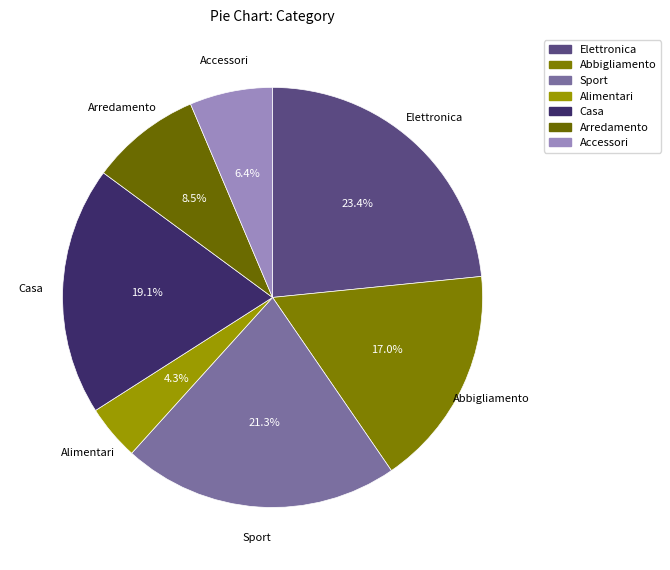

To the nearest percent, what is the difference between the Abbigliamento and Alimentari slice percentages?

13%